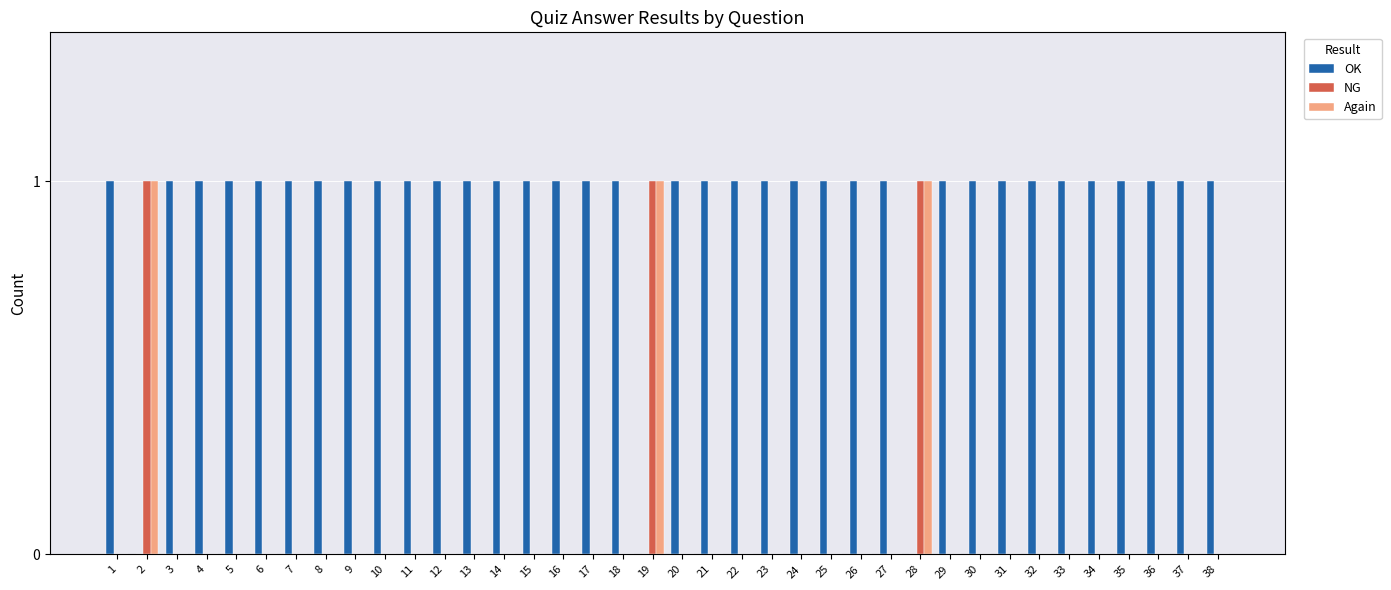

Is it true that NG equals 0 at 2?

False